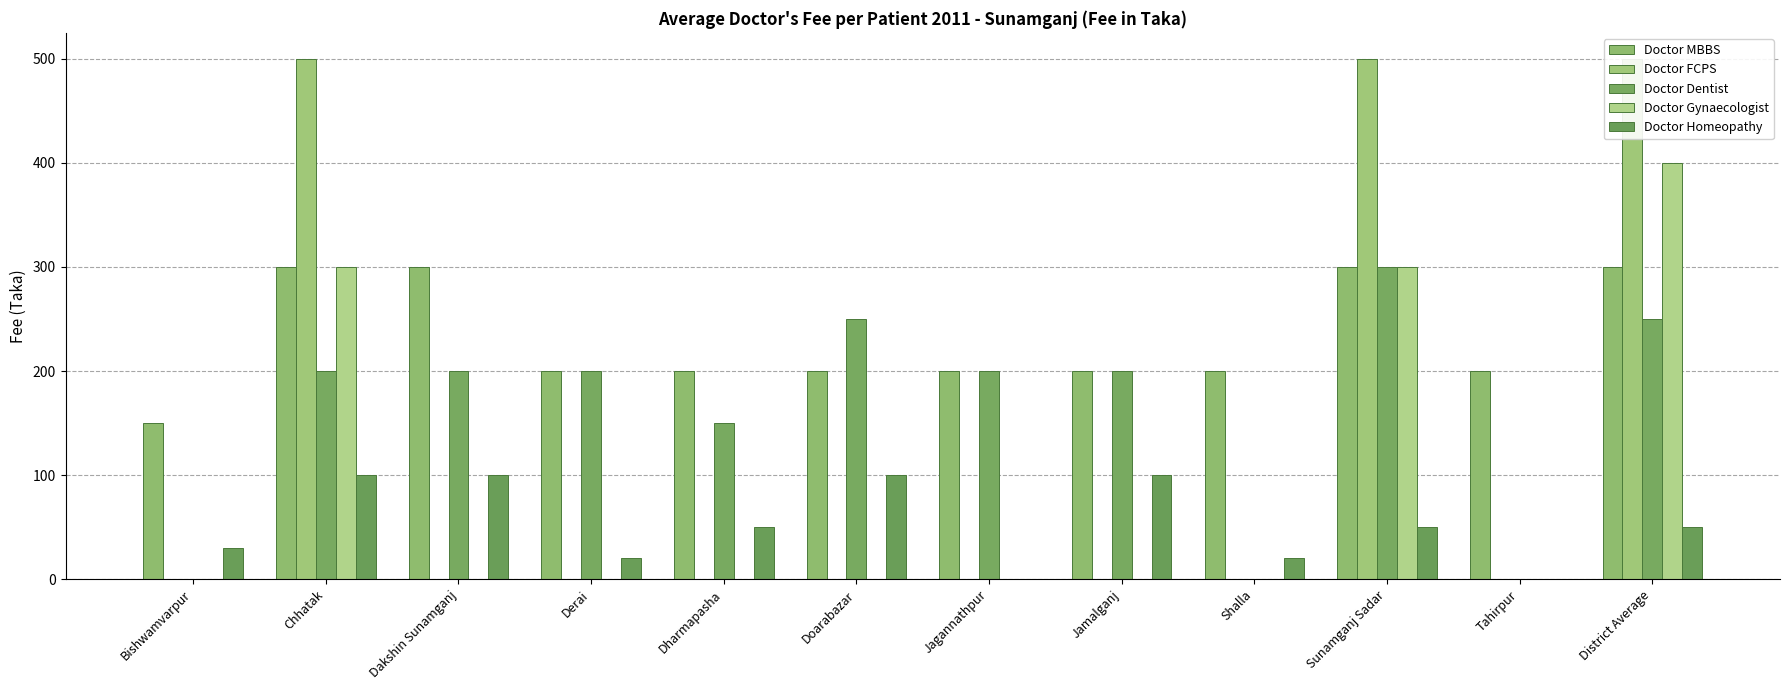

What is the spread (max minus min) of values at Bishwamvarpur?

150